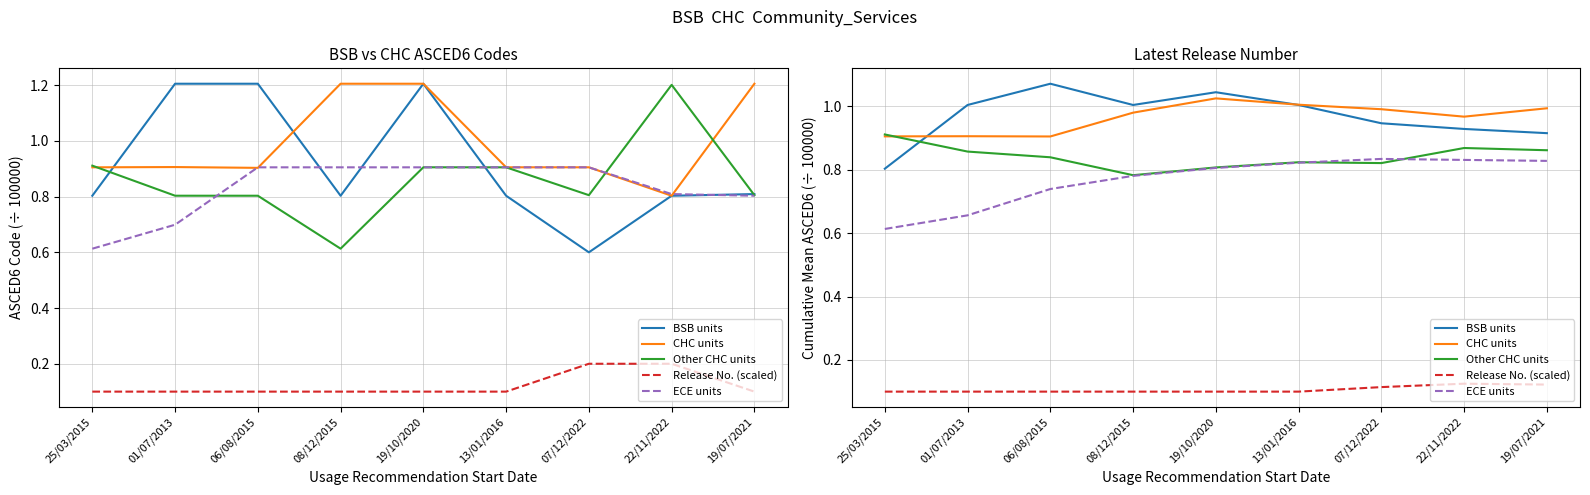

Rank the categories by ECE units value from lowest to highest.

25/03/2015, 01/07/2013, 06/08/2015, 08/12/2015, 19/10/2020, 13/01/2016, 19/07/2021, 22/11/2022, 07/12/2022